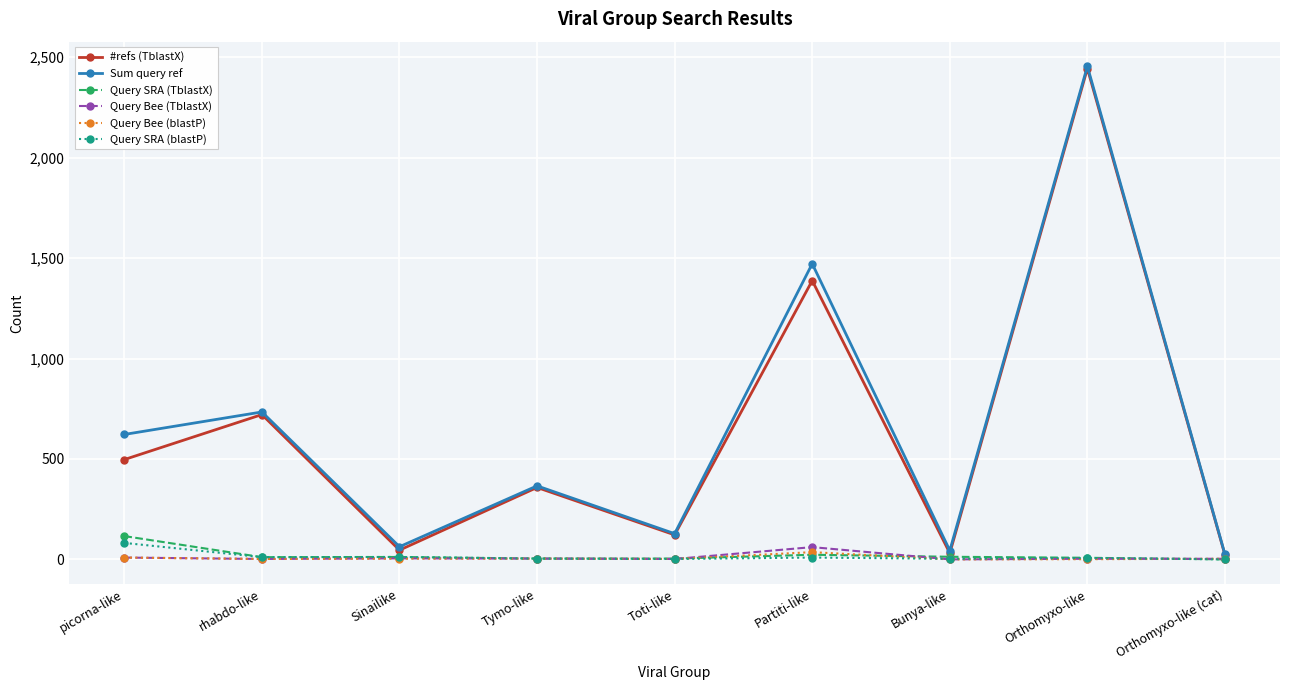

The #refs (TblastX) series shows 1388 at Partiti-like. True or false?

True